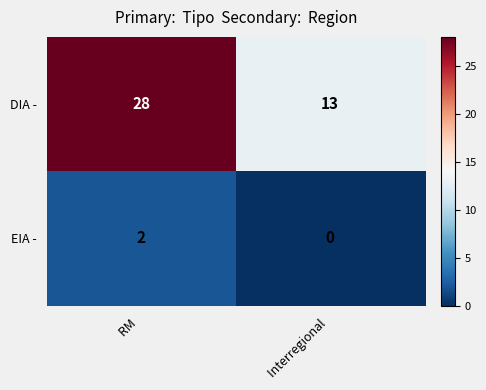

At which label is DIA - closest to 20?

Interregional 